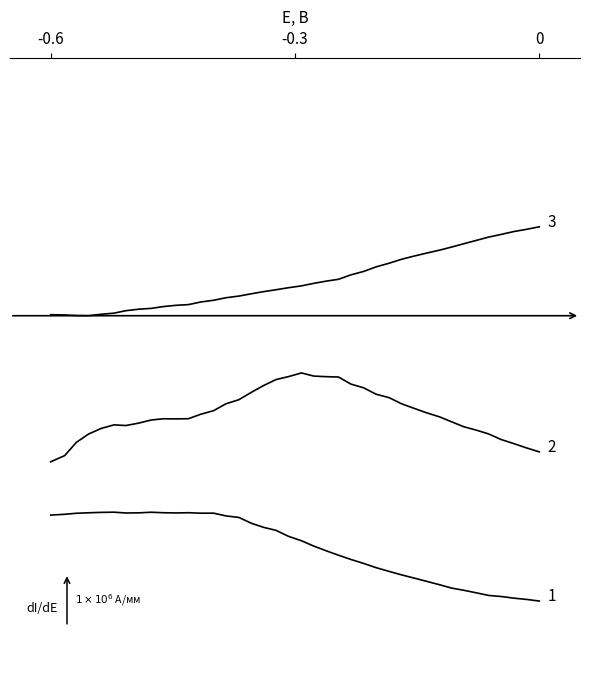

Does the chart have visible grid lines?

No